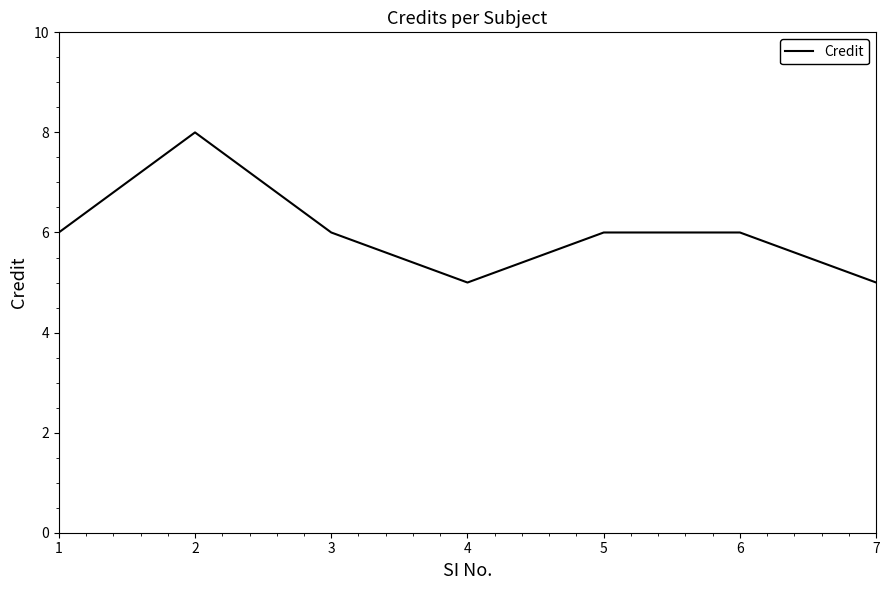

At which category does the data reach its first local peak?

2